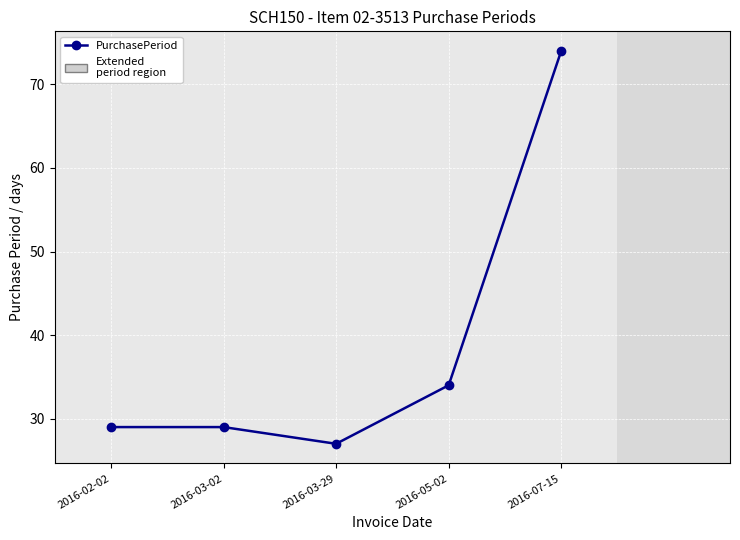

What is the greatest value displayed?

74